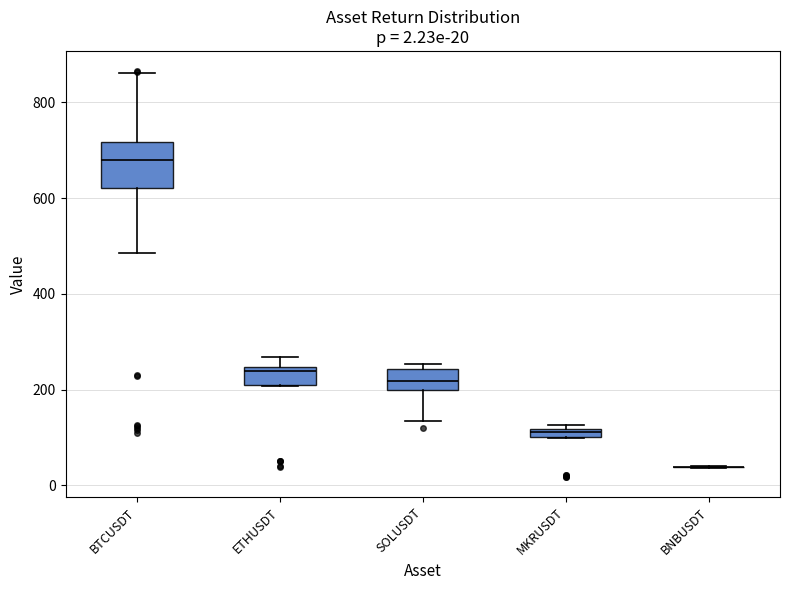

Comparing the boxes themselves (not the whiskers), which one is the tallest?

BTCUSDT